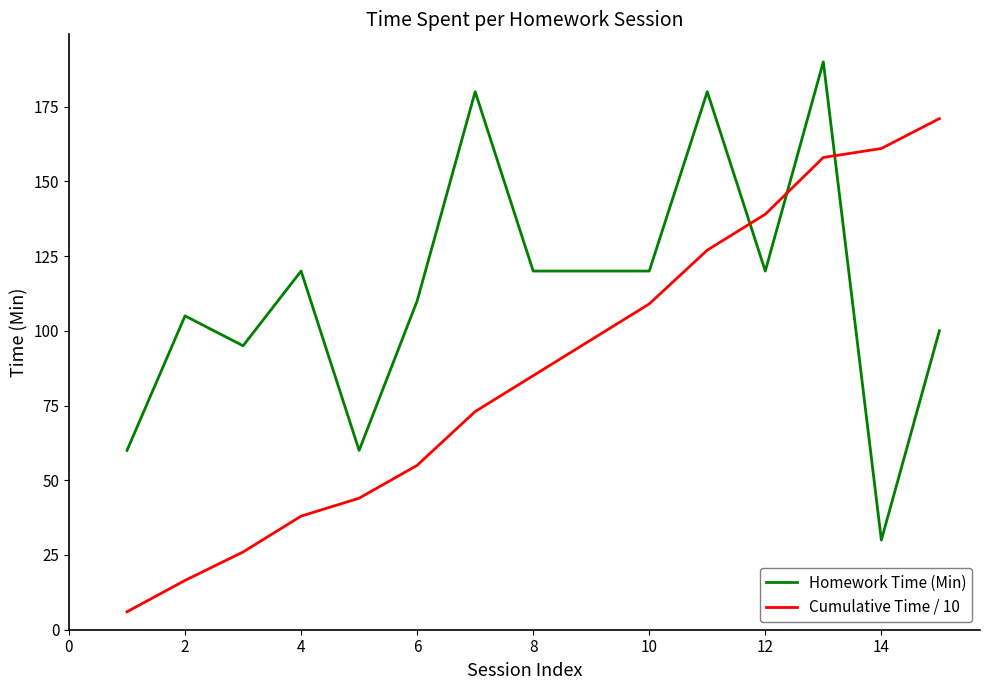

True or false: Cumulative Time / 10 has more than 1 points higher than both neighbors.

False